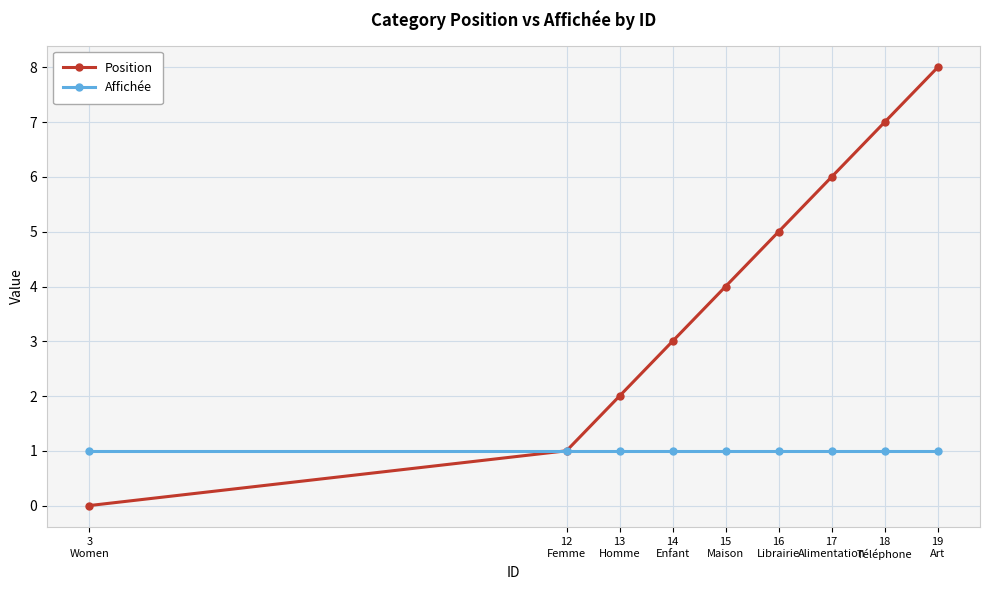

Which series changed the most between 15
Maison and 17
Alimentation?

Position